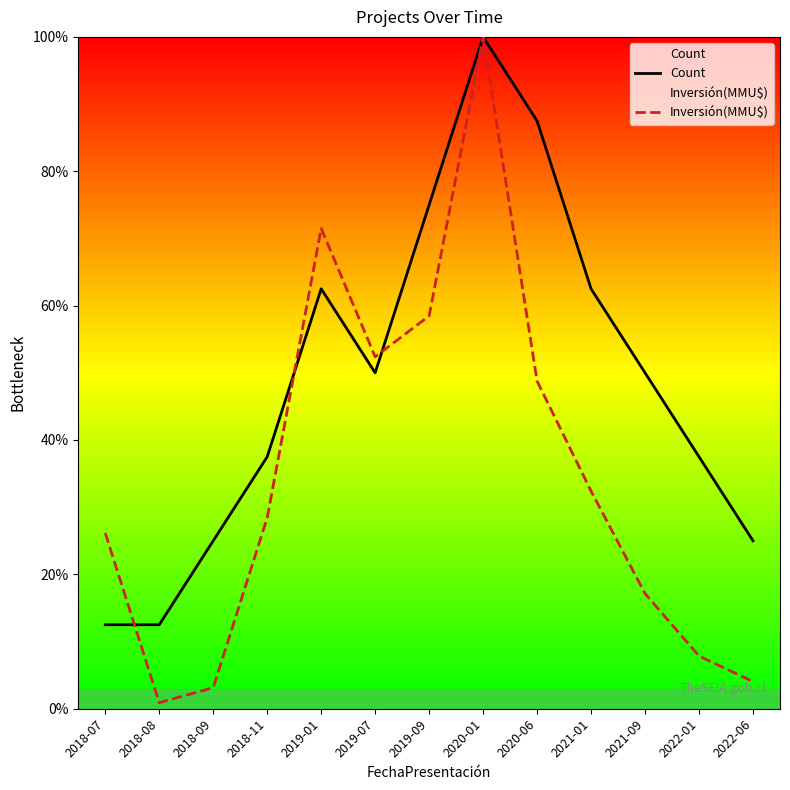

The Inversión(MMU$) series shows 26.2 at 2018-07. True or false?

True